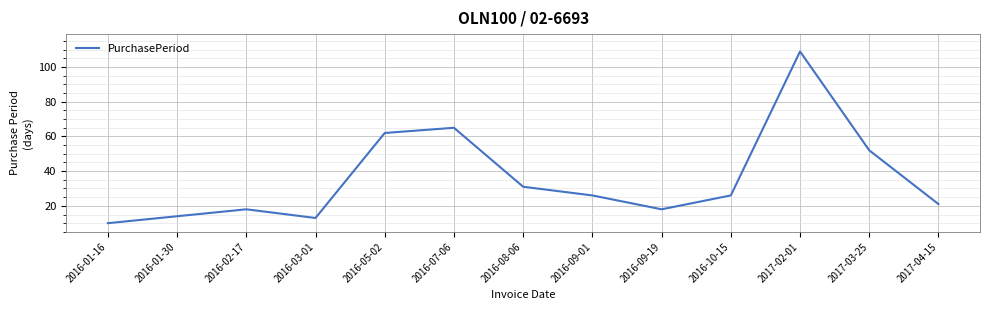

At which label is the value closest to 59?

2016-05-02